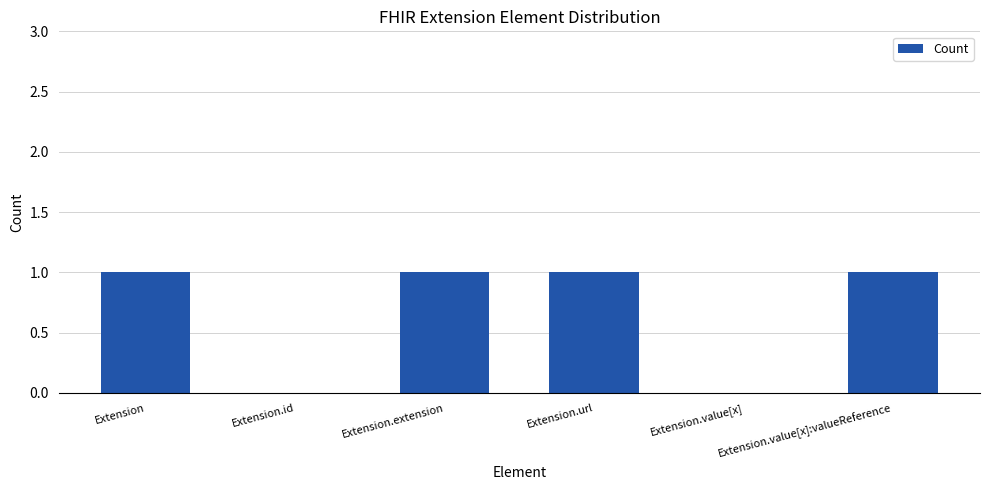

What is the change in value from Extension.id to Extension.extension?

+1